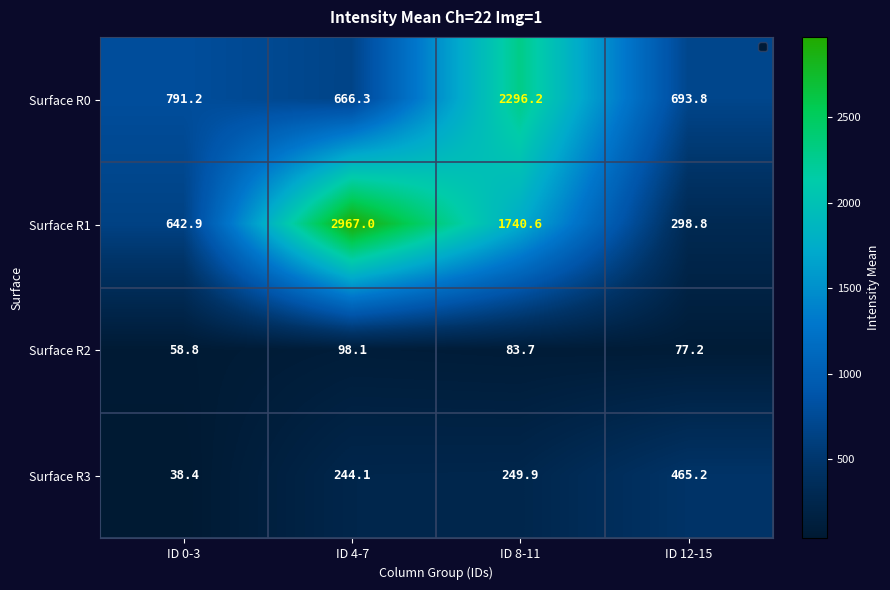

Which label corresponds to the smallest value in the chart?

ID 0-3